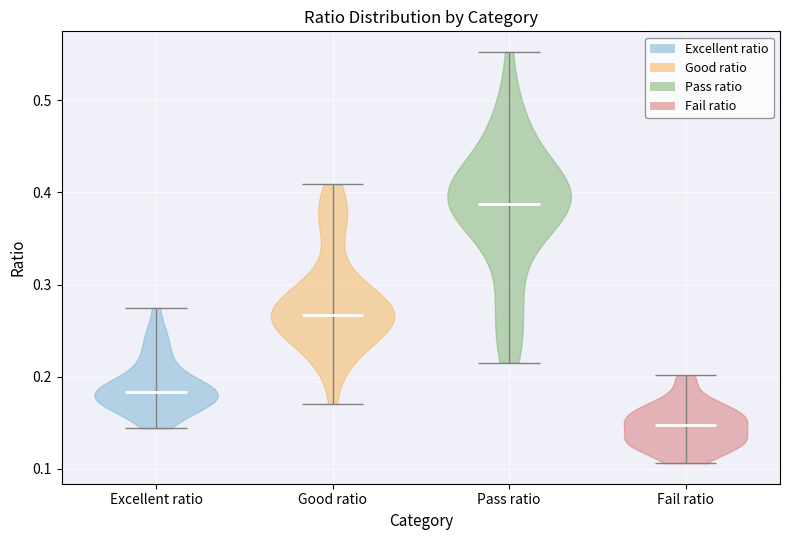

Where does the median line of the violin for Excellent ratio sit on the y-axis? The values are not printed on the chart, so give them approximately, as read against the axis.

0.18